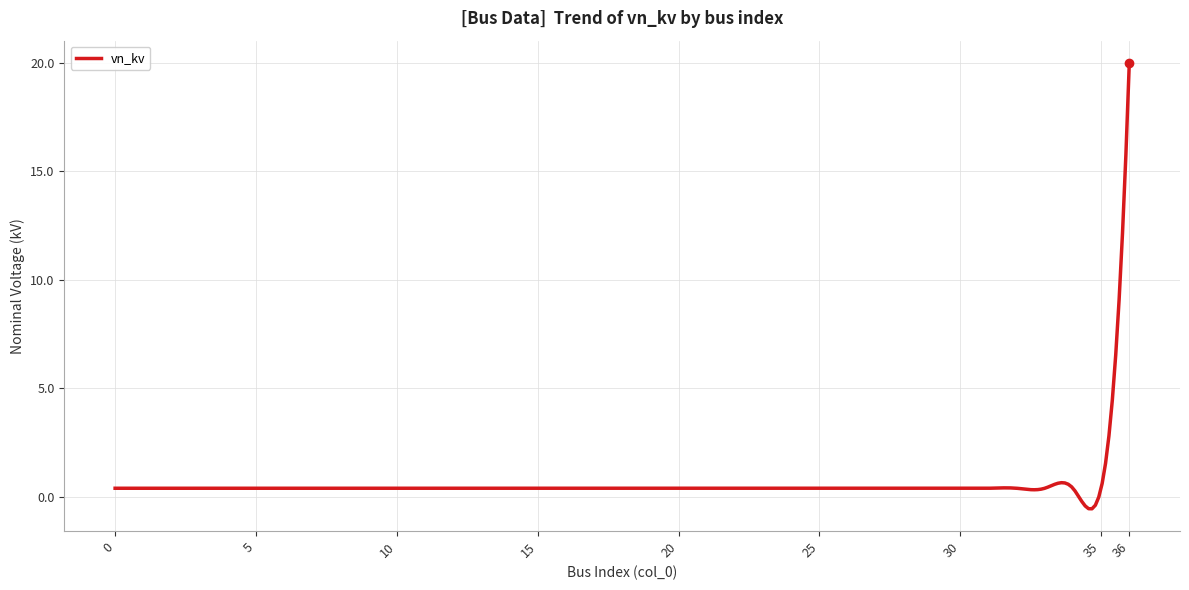

What is the maximum value shown in the chart?

20.0